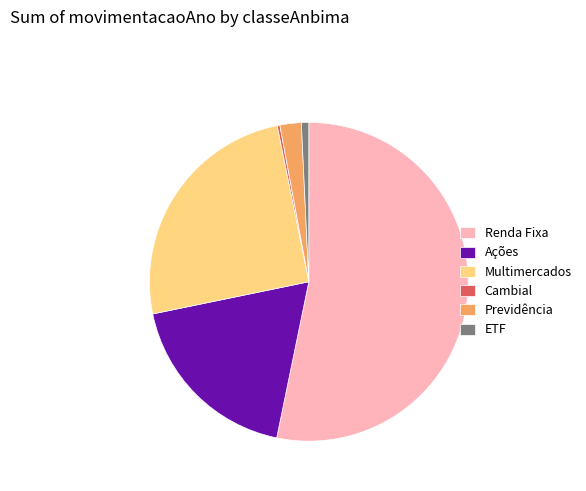

Is there a majority slice in this chart?

Yes